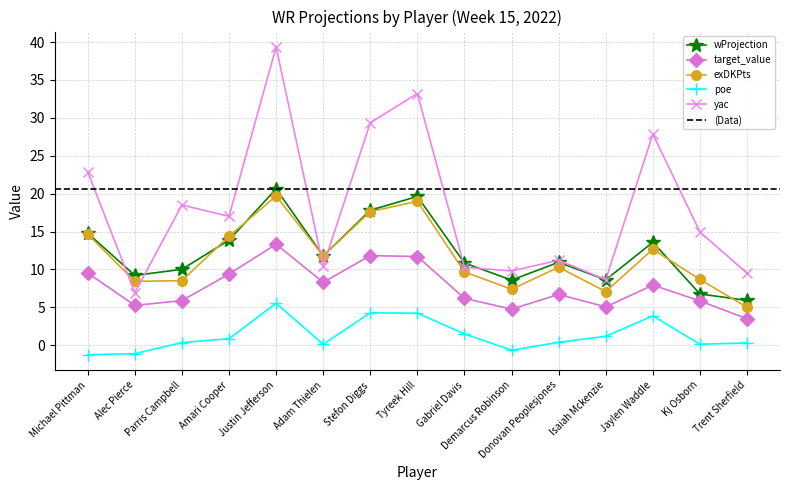

At which label is exDKPts closest to 12?

Adam Thielen